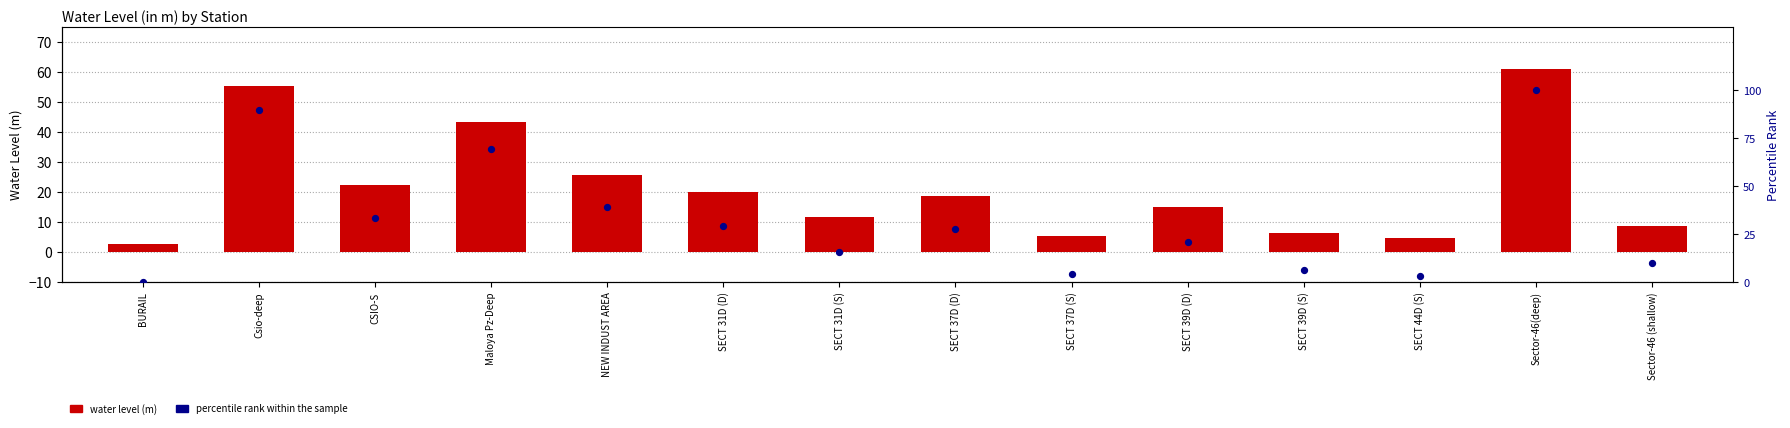

What is the total value across all series at SECT 39D (S)?

13.1